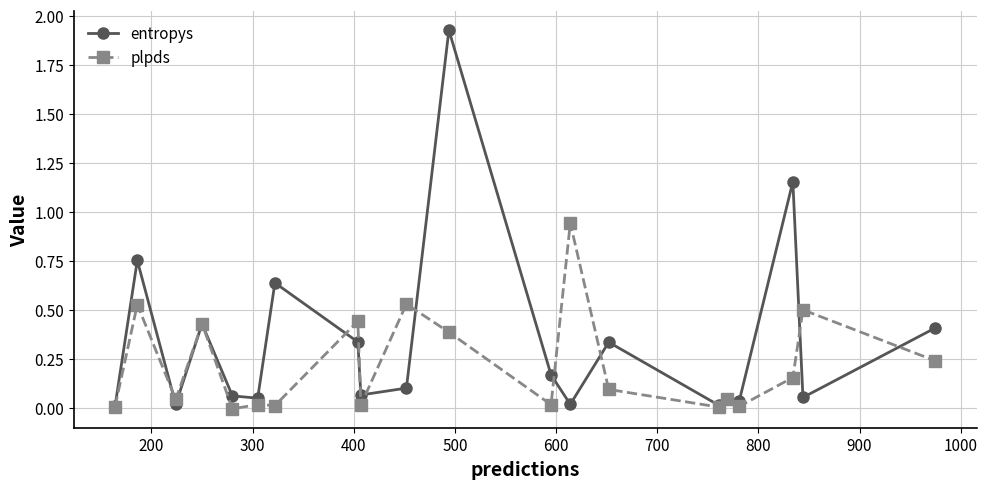

Which series has the largest total across all categories?

entropys